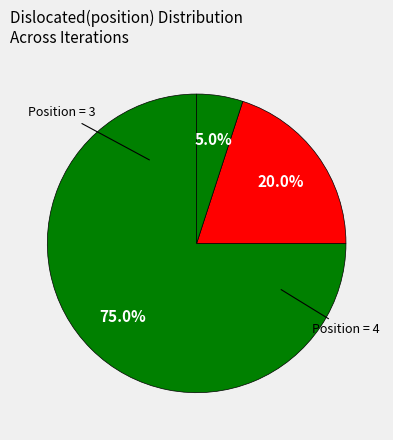

Count the number of slices in the pie.

3